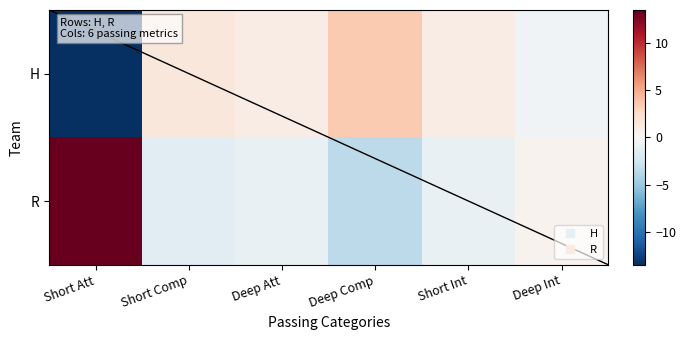

How many distinct data groups are displayed?

2